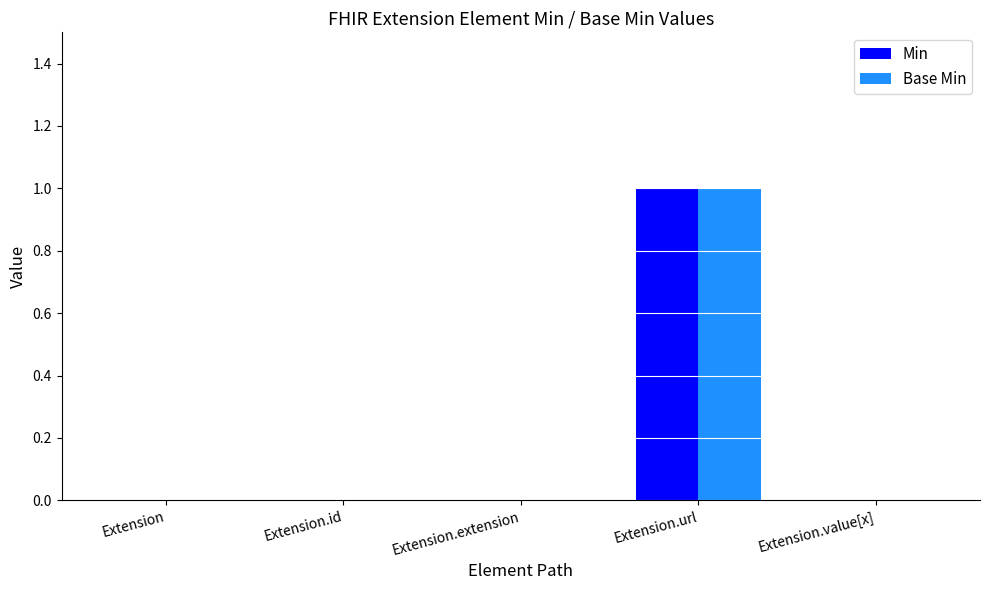

True or false: Min has a value of 1 at Extension.extension.

False